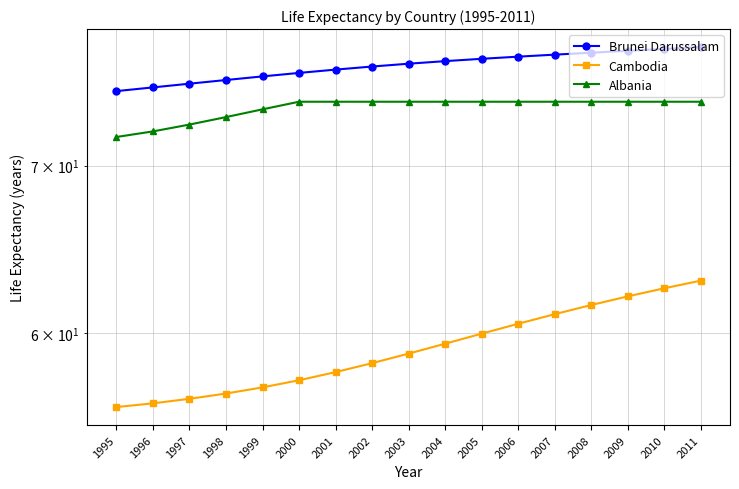

Is the value of Cambodia at 2005 greater than the value of Brunei Darussalam at 2009?

No